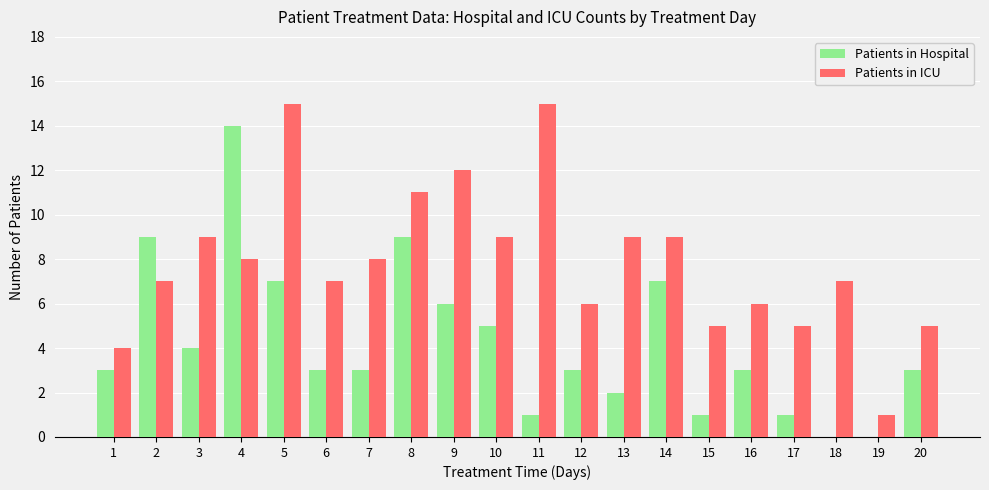

Reading left to right, extract all data points from this chart.

Patients in Hospital: 3	9	4	14	7	3	3	9	6	5	1	3	2	7	1	3	1	0	0	3
Patients in ICU: 4	7	9	8	15	7	8	11	12	9	15	6	9	9	5	6	5	7	1	5